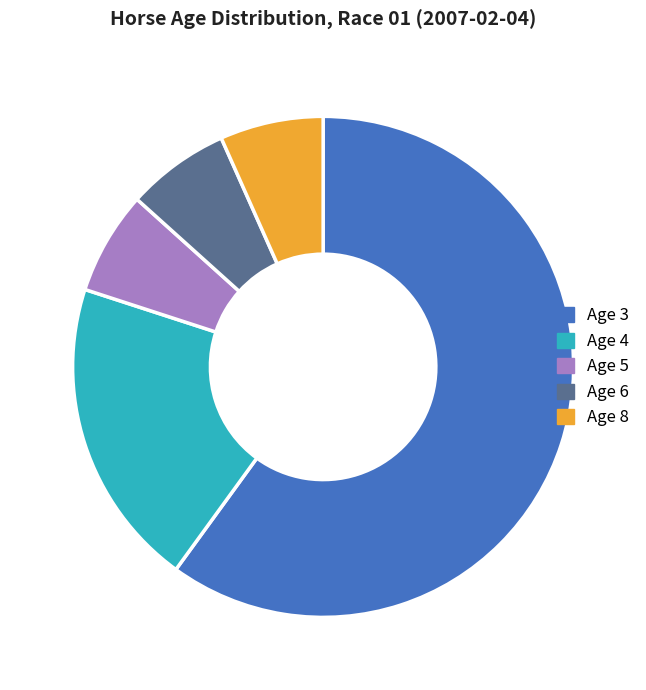

Which slice is the largest?

Age 3